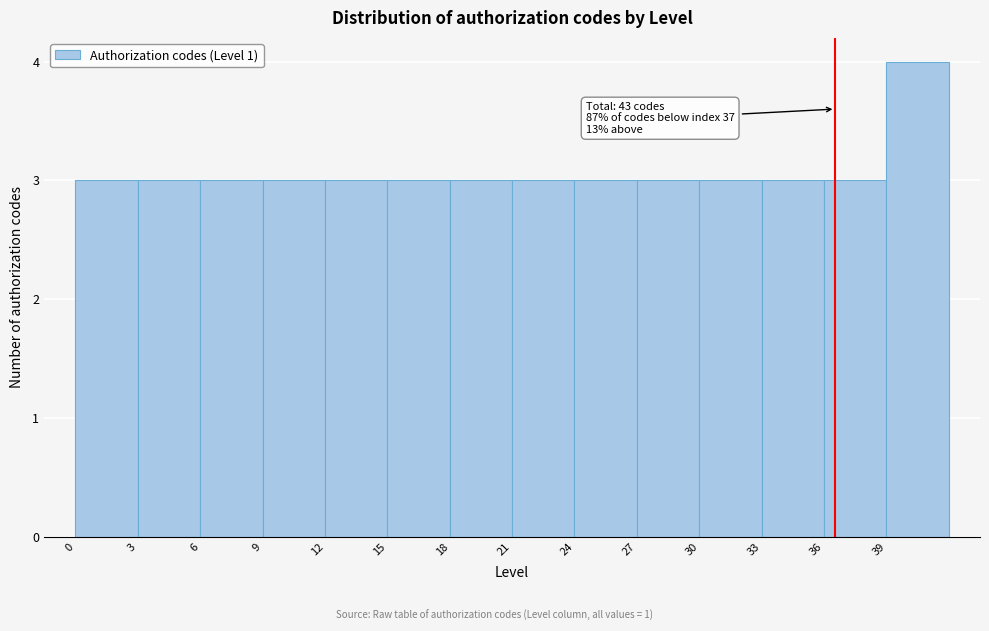

Over which range of the x-axis is the bar tallest?

39 to 42